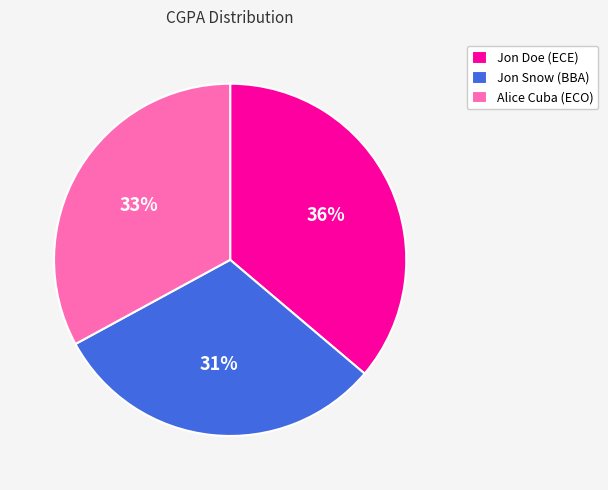

Which category has the smallest portion of the pie?

Jon Snow (BBA)